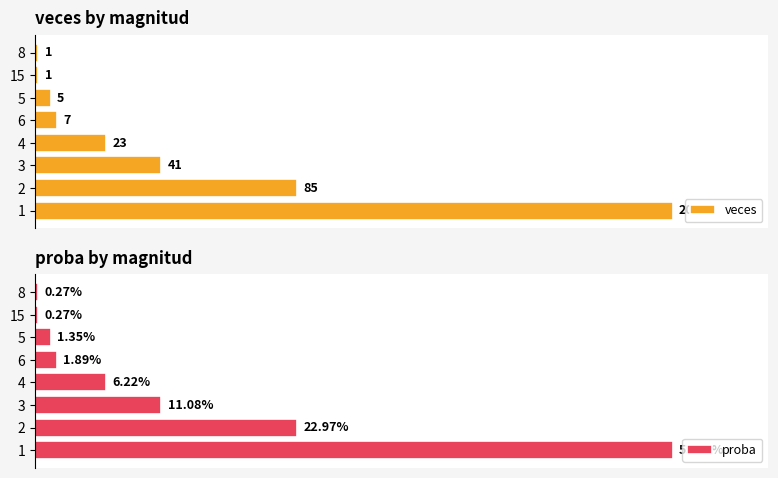

What is the maximum value shown in the chart?

207.0